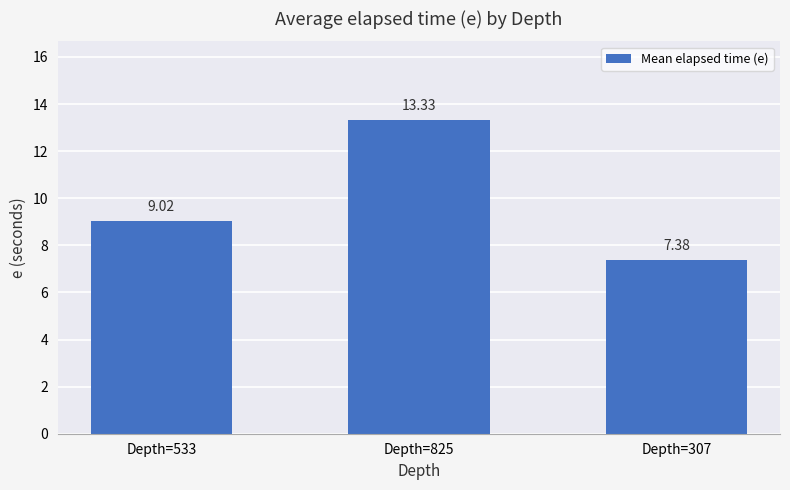

How many bars are there in total?

3